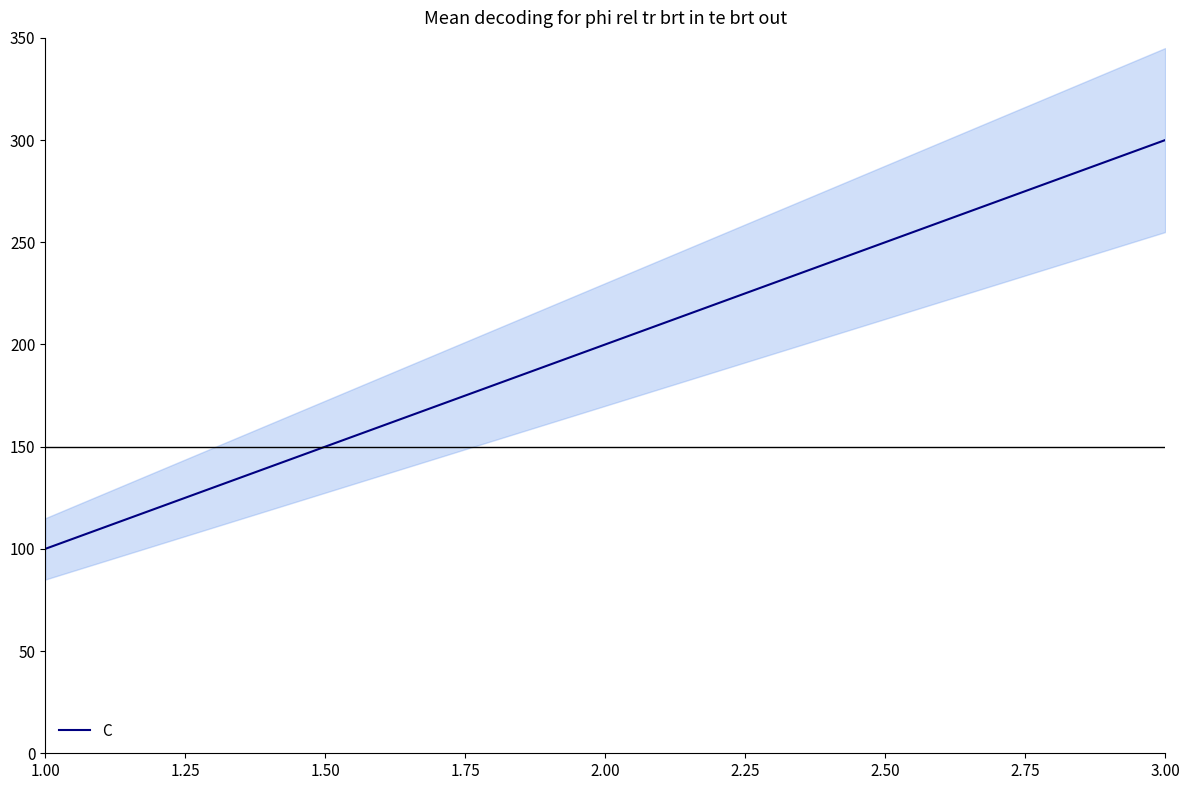

What is the difference between the maximum and minimum values?

200